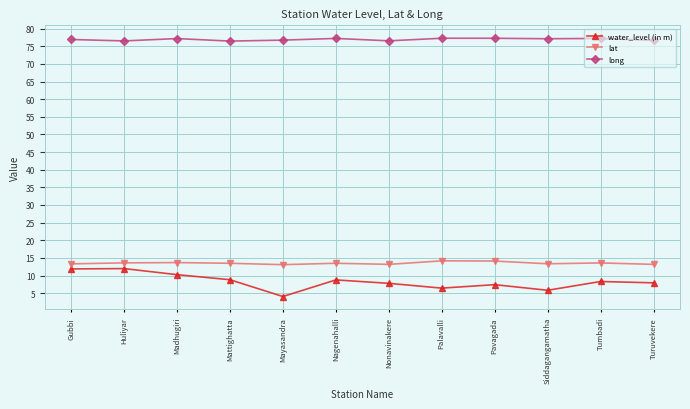

At which label does water_level (in m) first exceed 8?

Gubbi